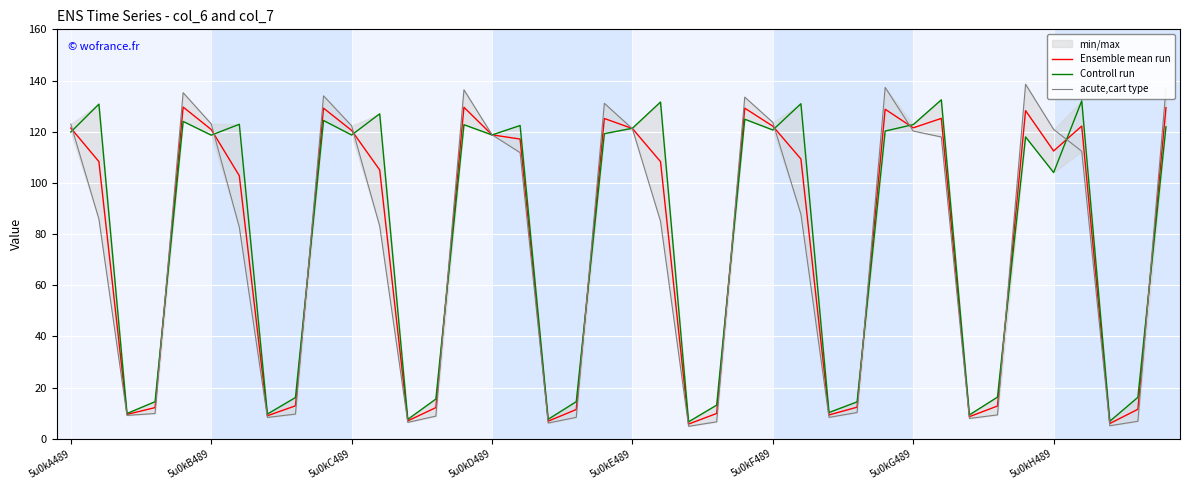

What is the total value across all series at 18?

34.3